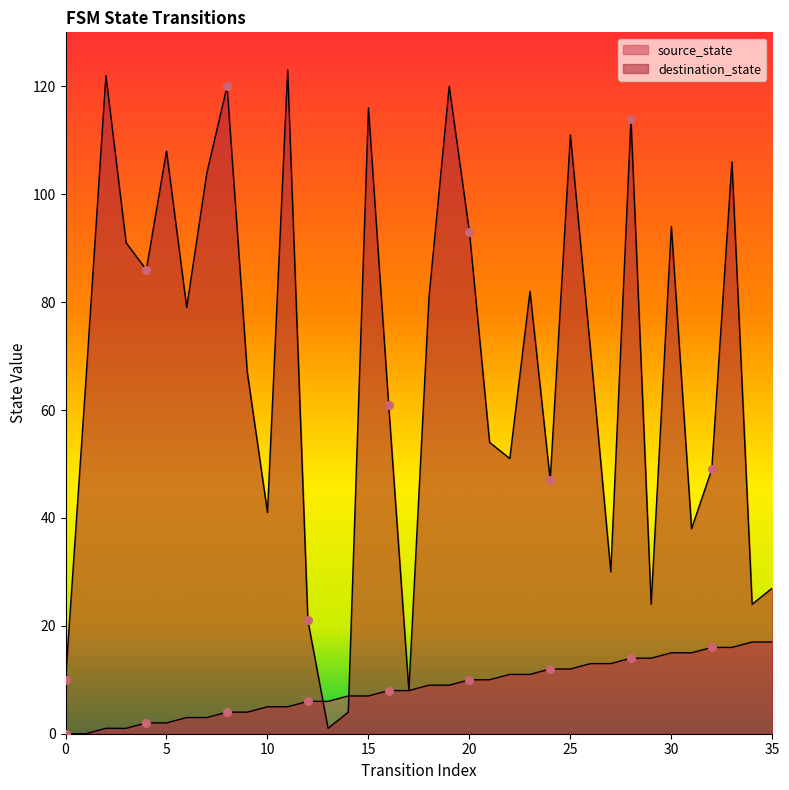

What is the total value across all series at 18?

90